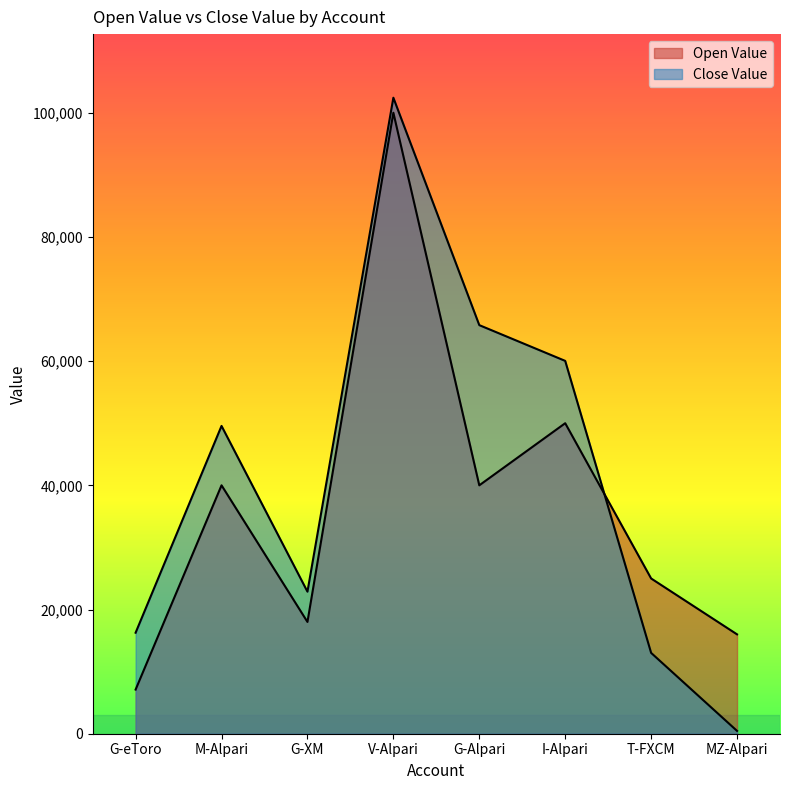

Reading left to right, extract all data points from this chart.

Open Value: G-eToro=7108.1	M-Alpari=40000.0	G-XM=18000.0	V-Alpari=100000.0	G-Alpari=40000.0	I-Alpari=50000.0	T-FXCM=25000.0	MZ-Alpari=16000.0
Close Value: G-eToro=16265.0	M-Alpari=49564.0	G-XM=22875.5	V-Alpari=102414.8	G-Alpari=65793.7	I-Alpari=60037.3	T-FXCM=13016.7	MZ-Alpari=456.6